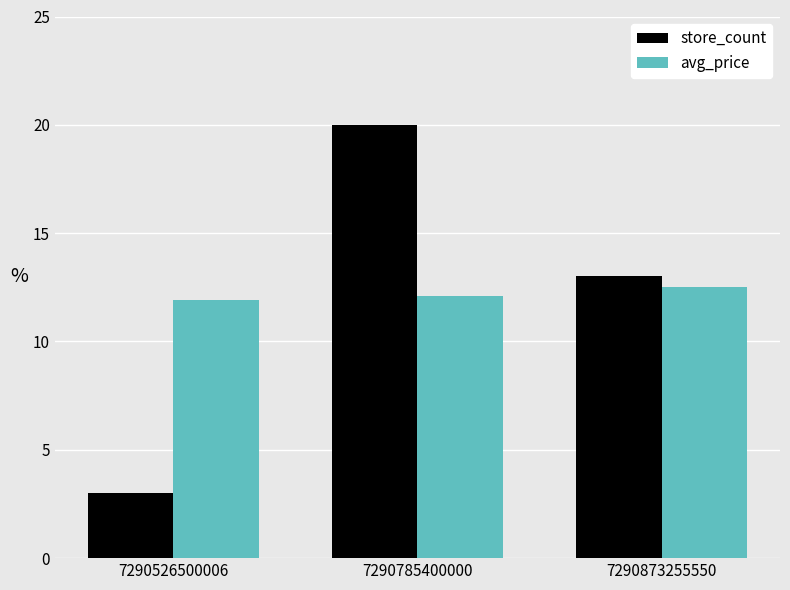

What is the difference between the second highest and minimum values in the store_count series?

10.0